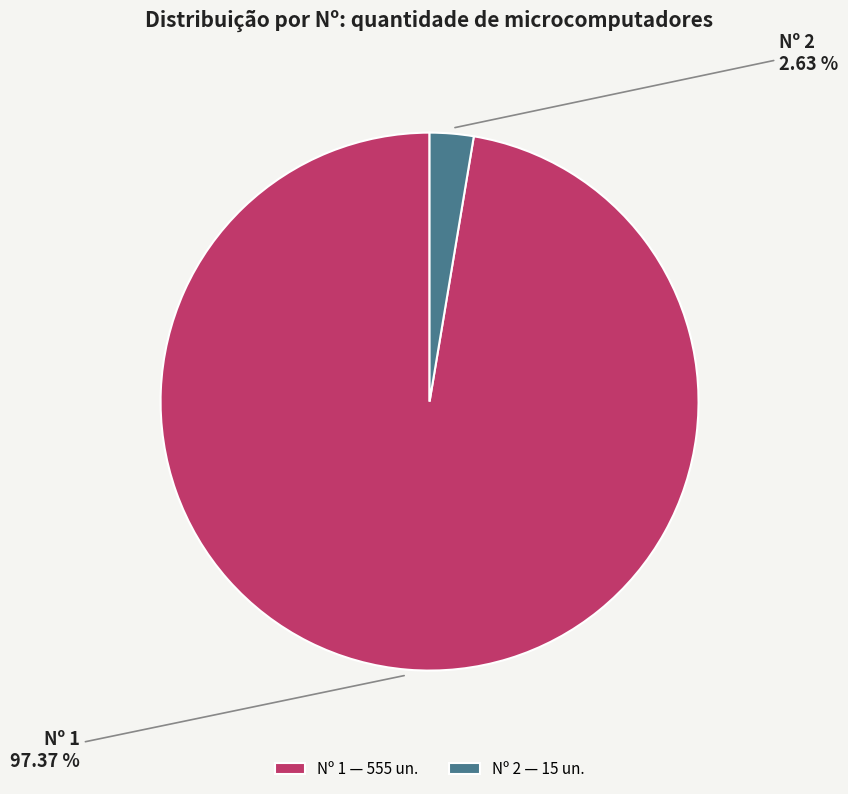

Which has a higher value, Nº 2 or Nº 1?

Nº 1